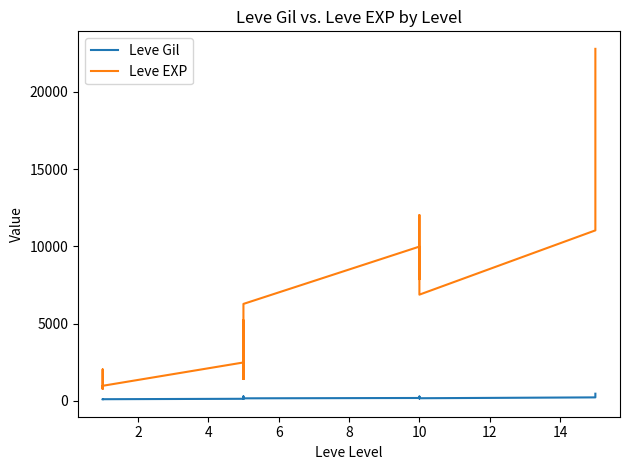

True or false: Leve EXP has more than 2 interior local peaks.

True